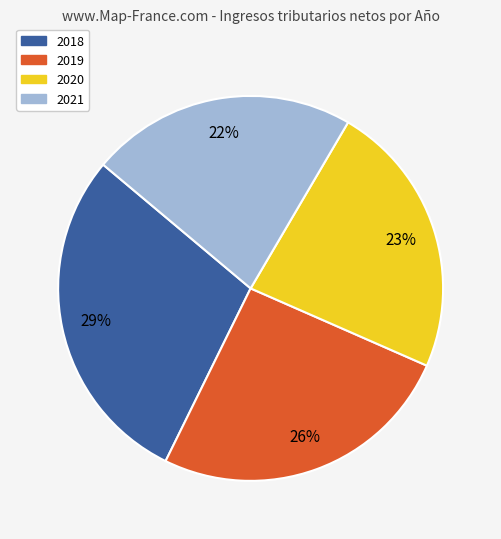

How many slices are in this pie chart?

4